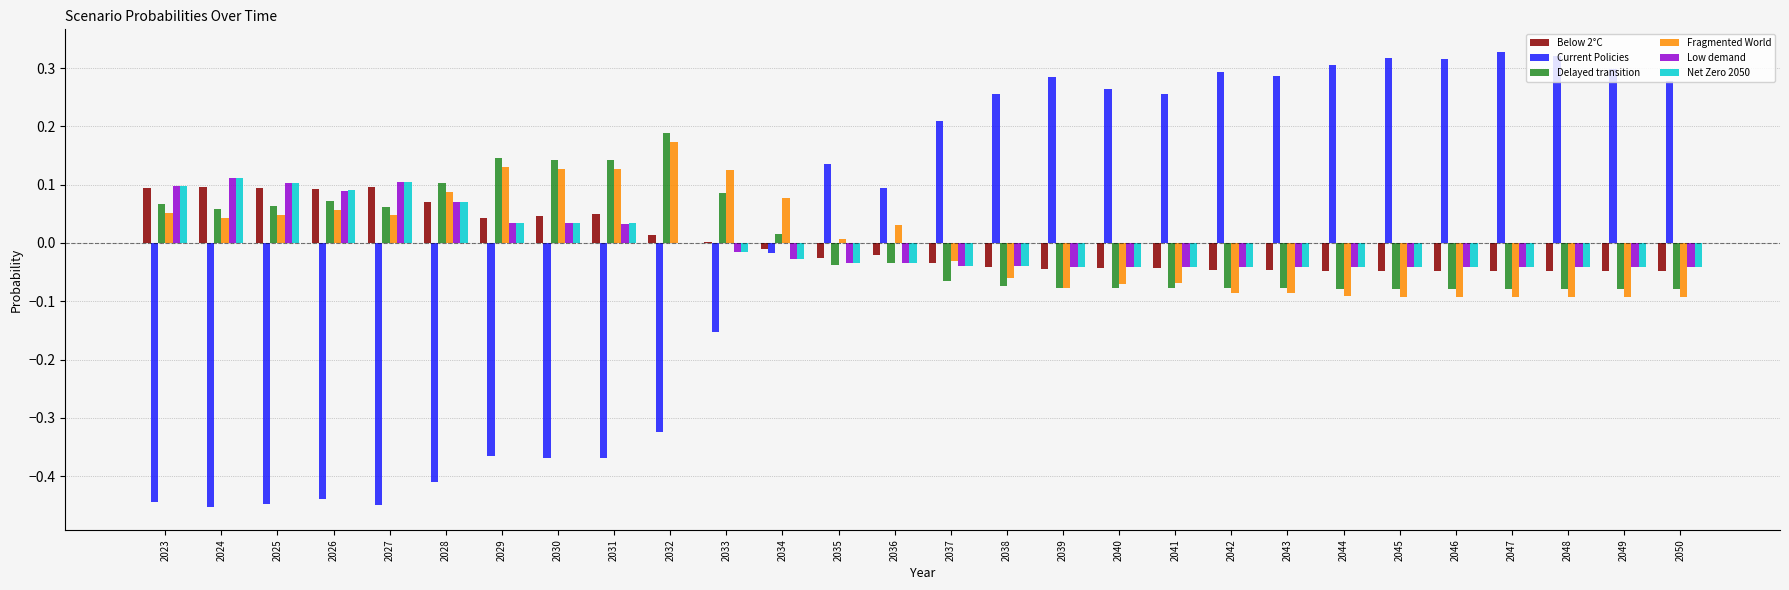

Between 2025 and 2037, which series saw the biggest shift?

Current Policies